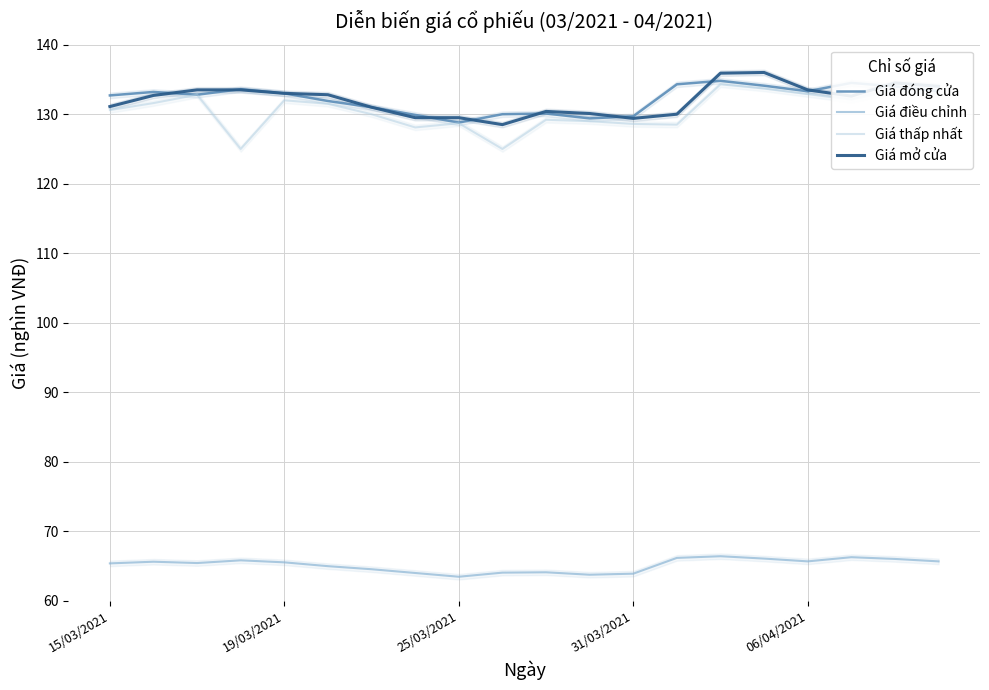

What is the highest value of the Giá đóng cửa series?

134.8